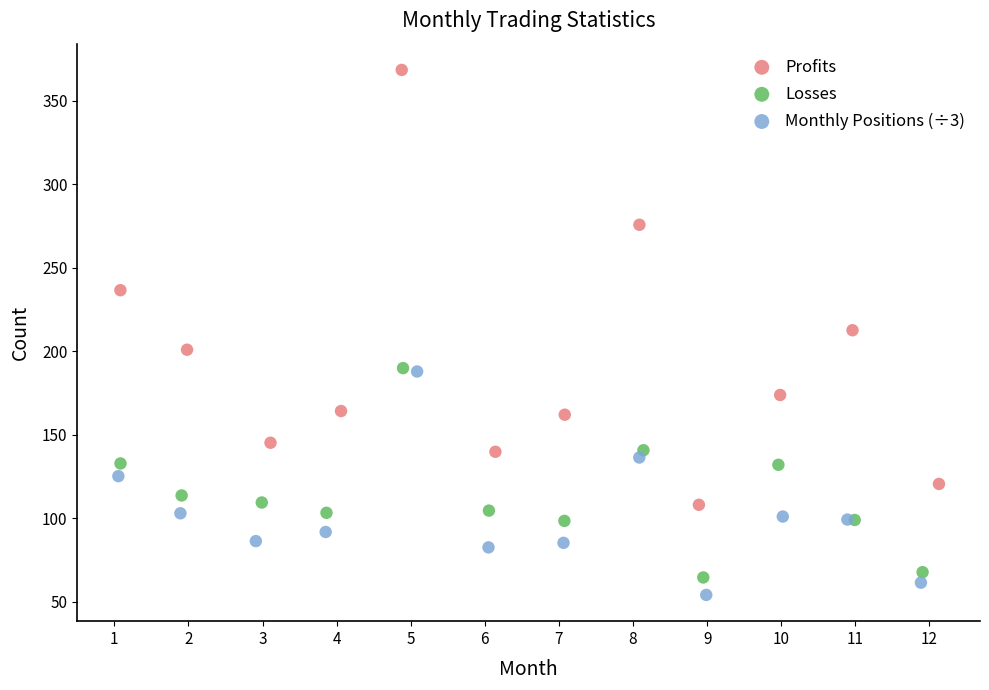

What are all the series names shown in the legend?

Profits, Losses, Monthly Positions (÷3)